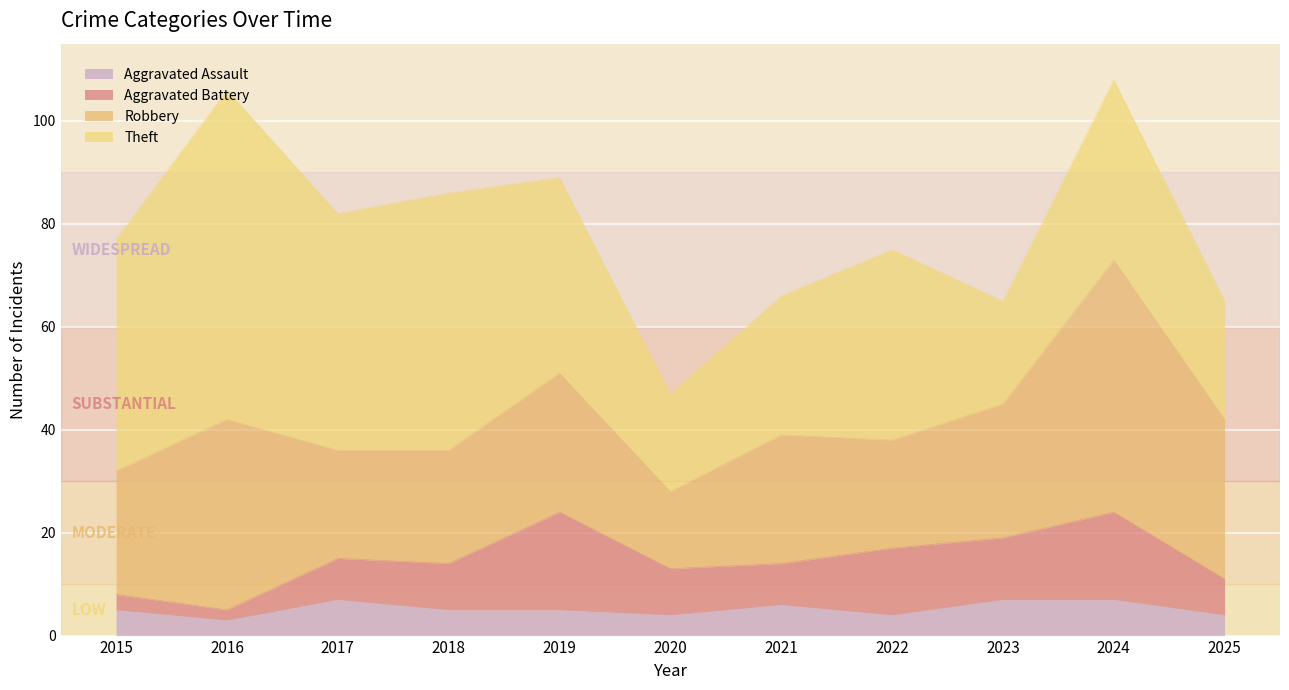

Does the chart display data point markers on the line(s)?

No